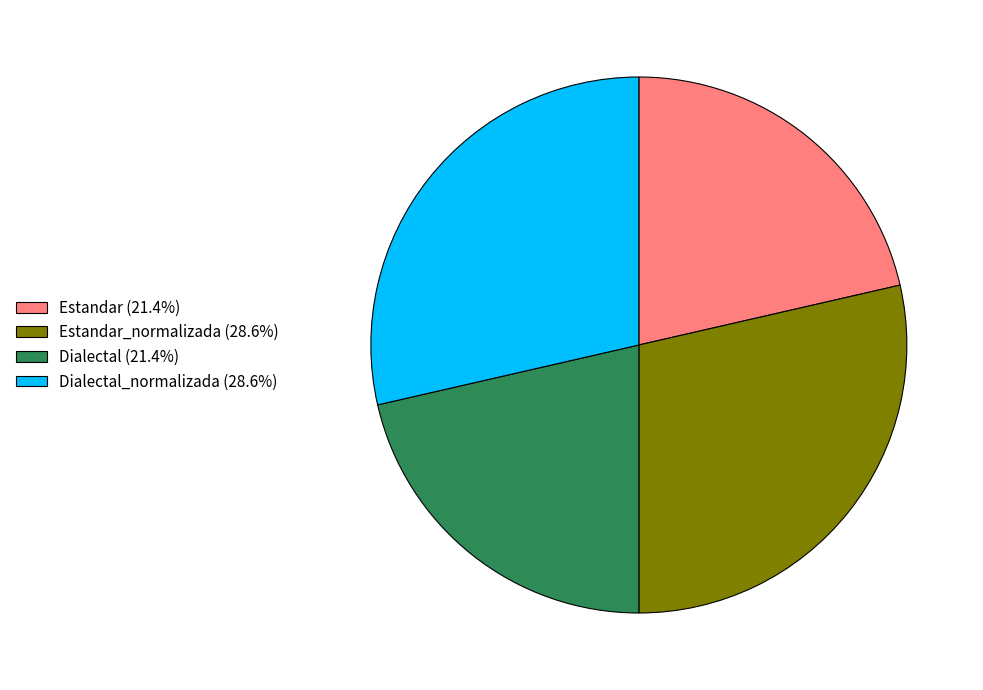

Combined, do Estandar_normalizada (28.6%) and Dialectal_normalizada (28.6%) account for over 50%?

Yes